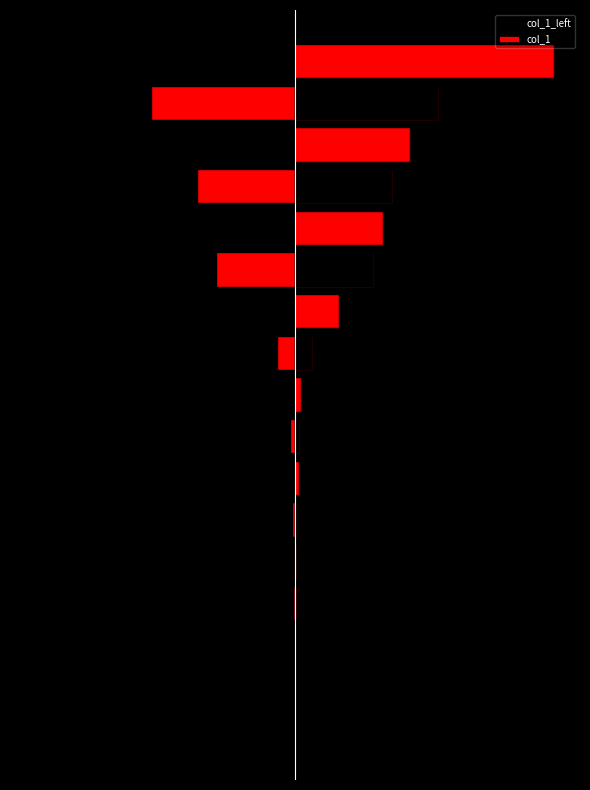

Does the chart contain stacked bars?

No